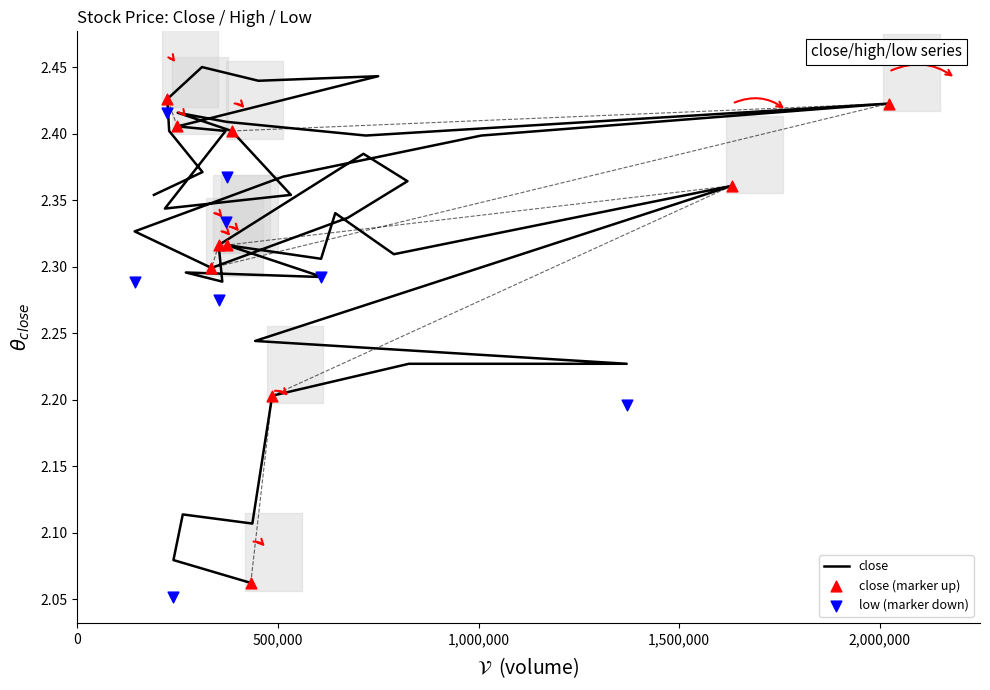

At how many categories does at least one series exceed 2?

40